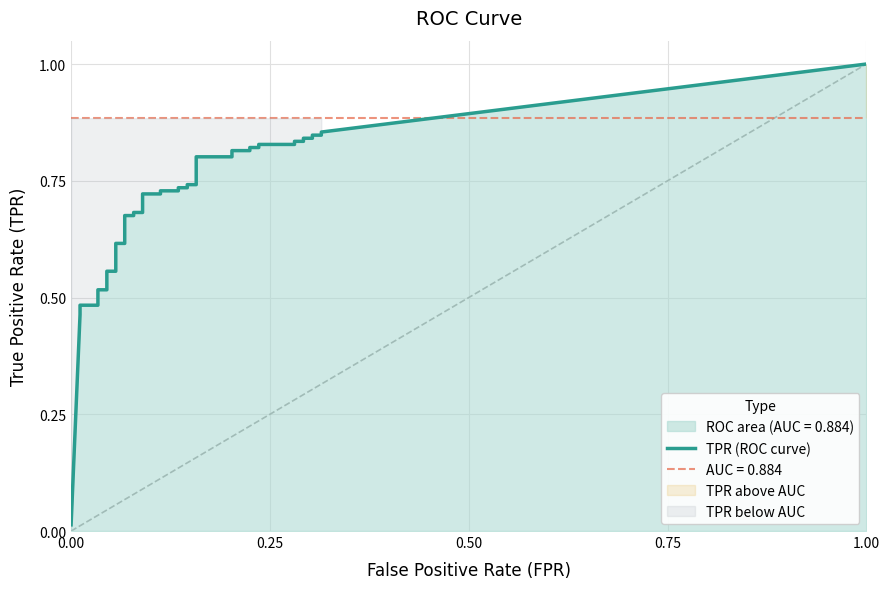

What is the value of the 35th point from the left?

0.8